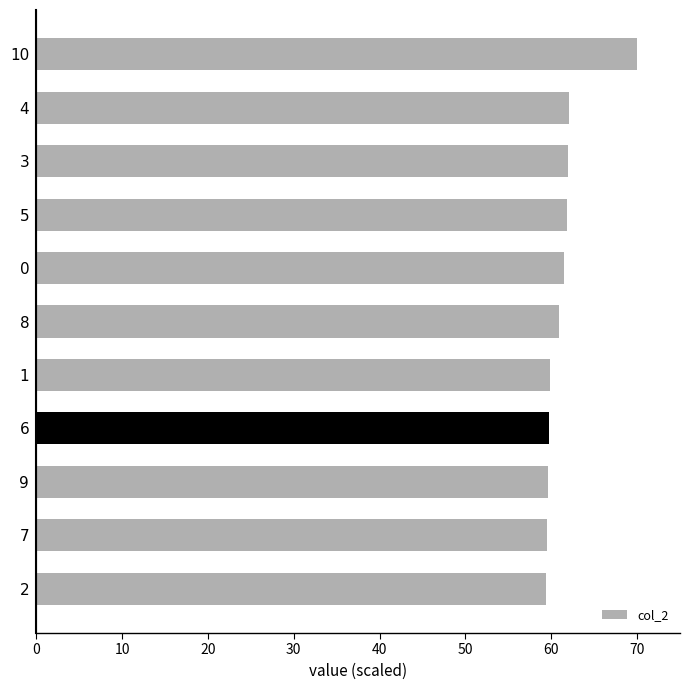

Which has a higher value, 6 or 10?

10